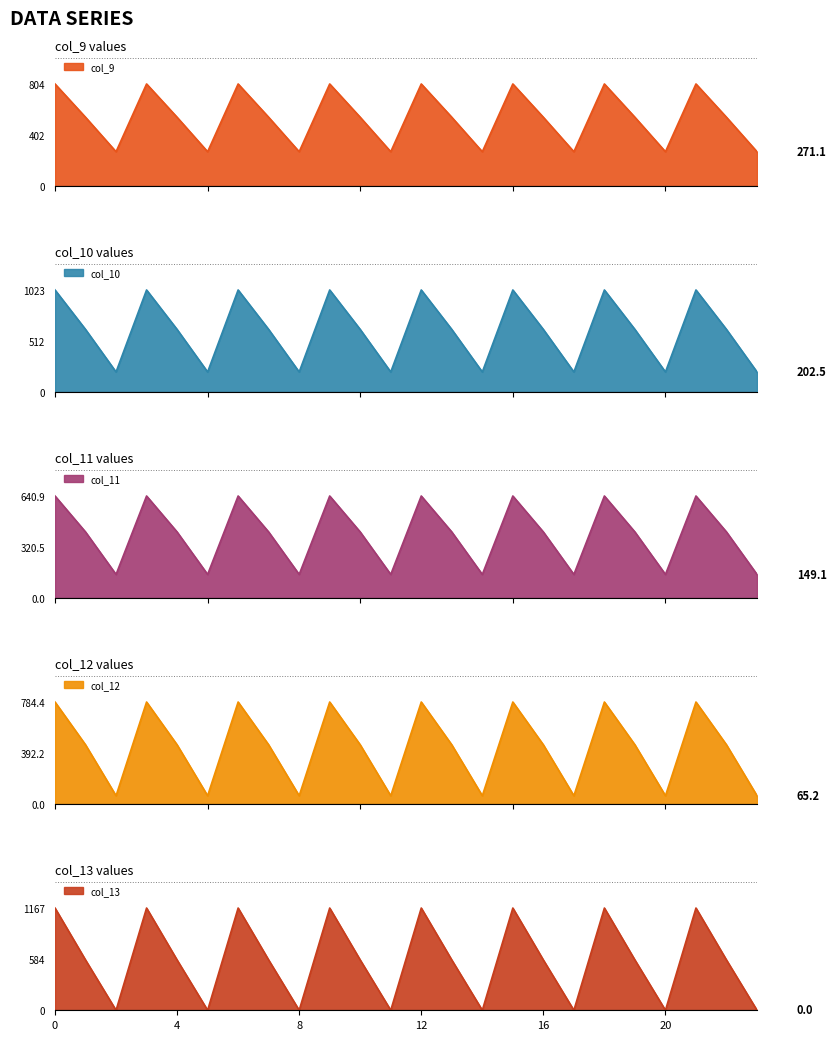

Is the value of col_10 at 19 greater than the value of col_9 at 4?

Yes